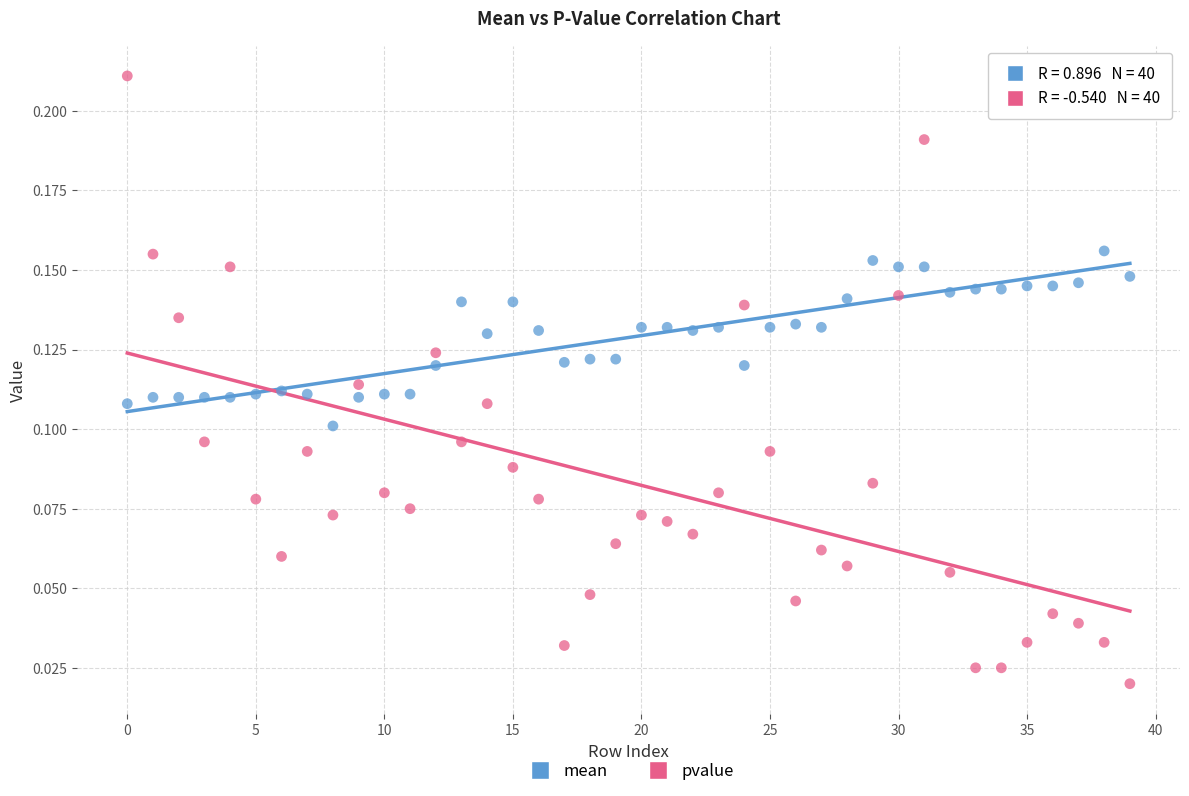

Which series has the widest spread of Y values?

pvalue